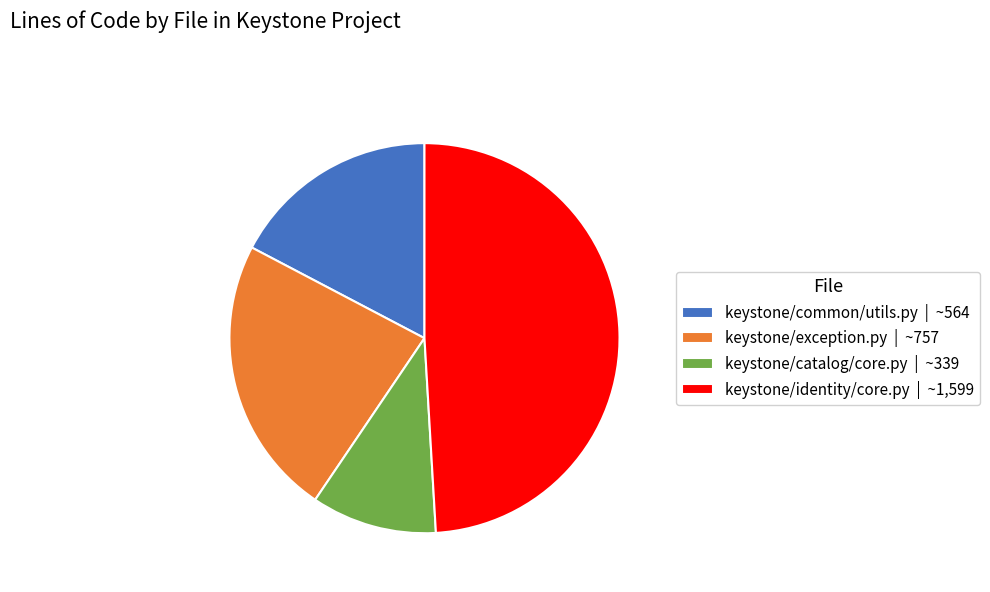

Between keystone/common/utils.py and keystone/catalog/core.py, which is larger?

keystone/common/utils.py